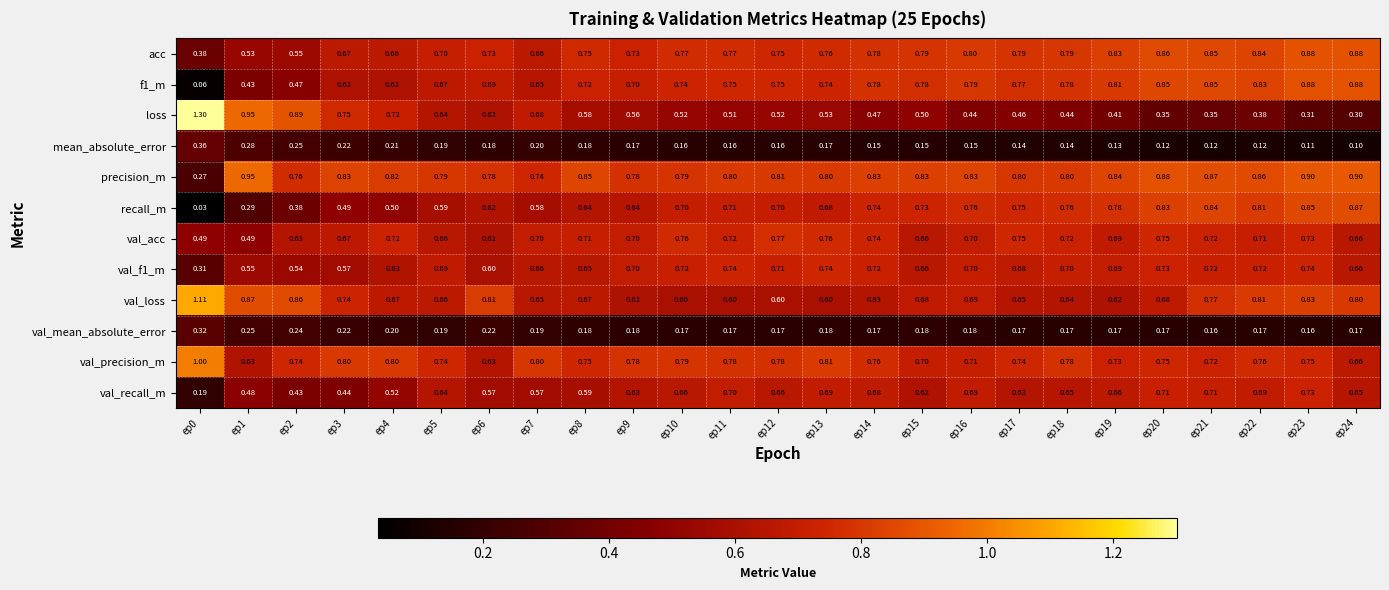

Is the value of precision_m at ep11 greater than the value of val_recall_m at ep17?

Yes